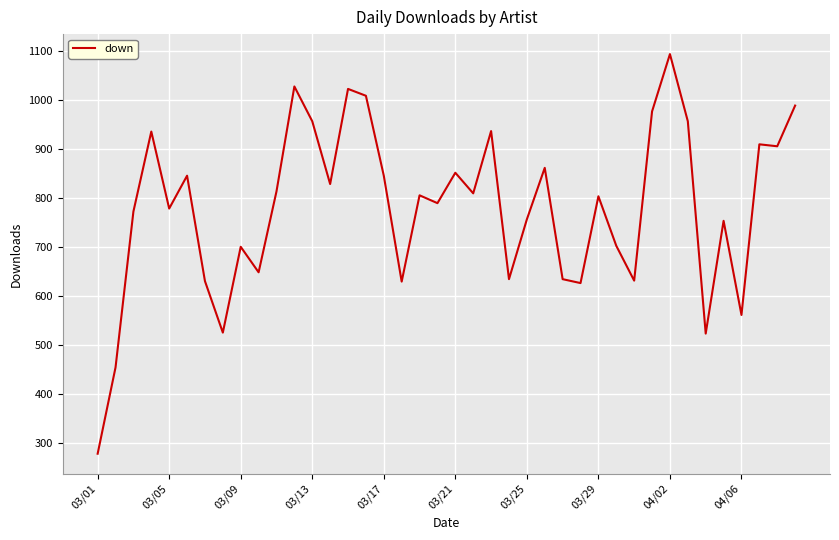

What is the sum of all values?

31234